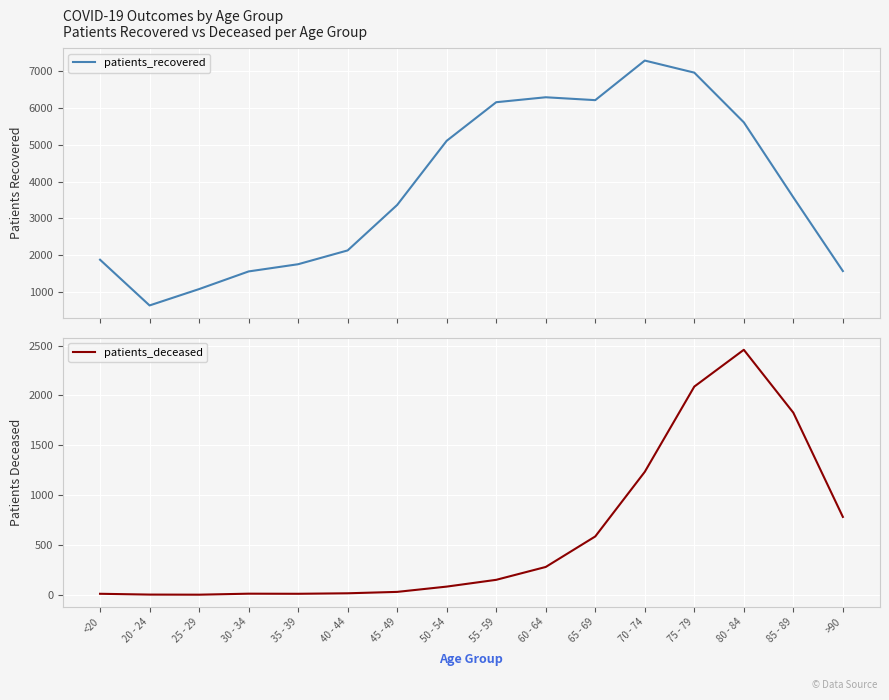

What is the difference between the maximum and minimum values in the patients_deceased series?

2456